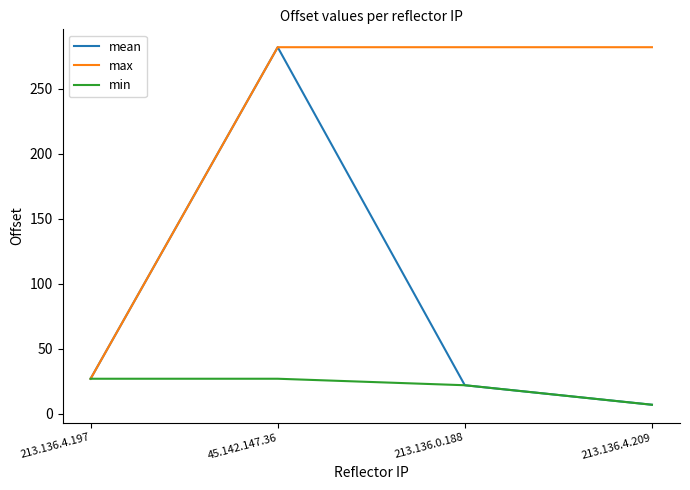

Between 45.142.147.36 and 213.136.4.209, which series saw the biggest shift?

mean